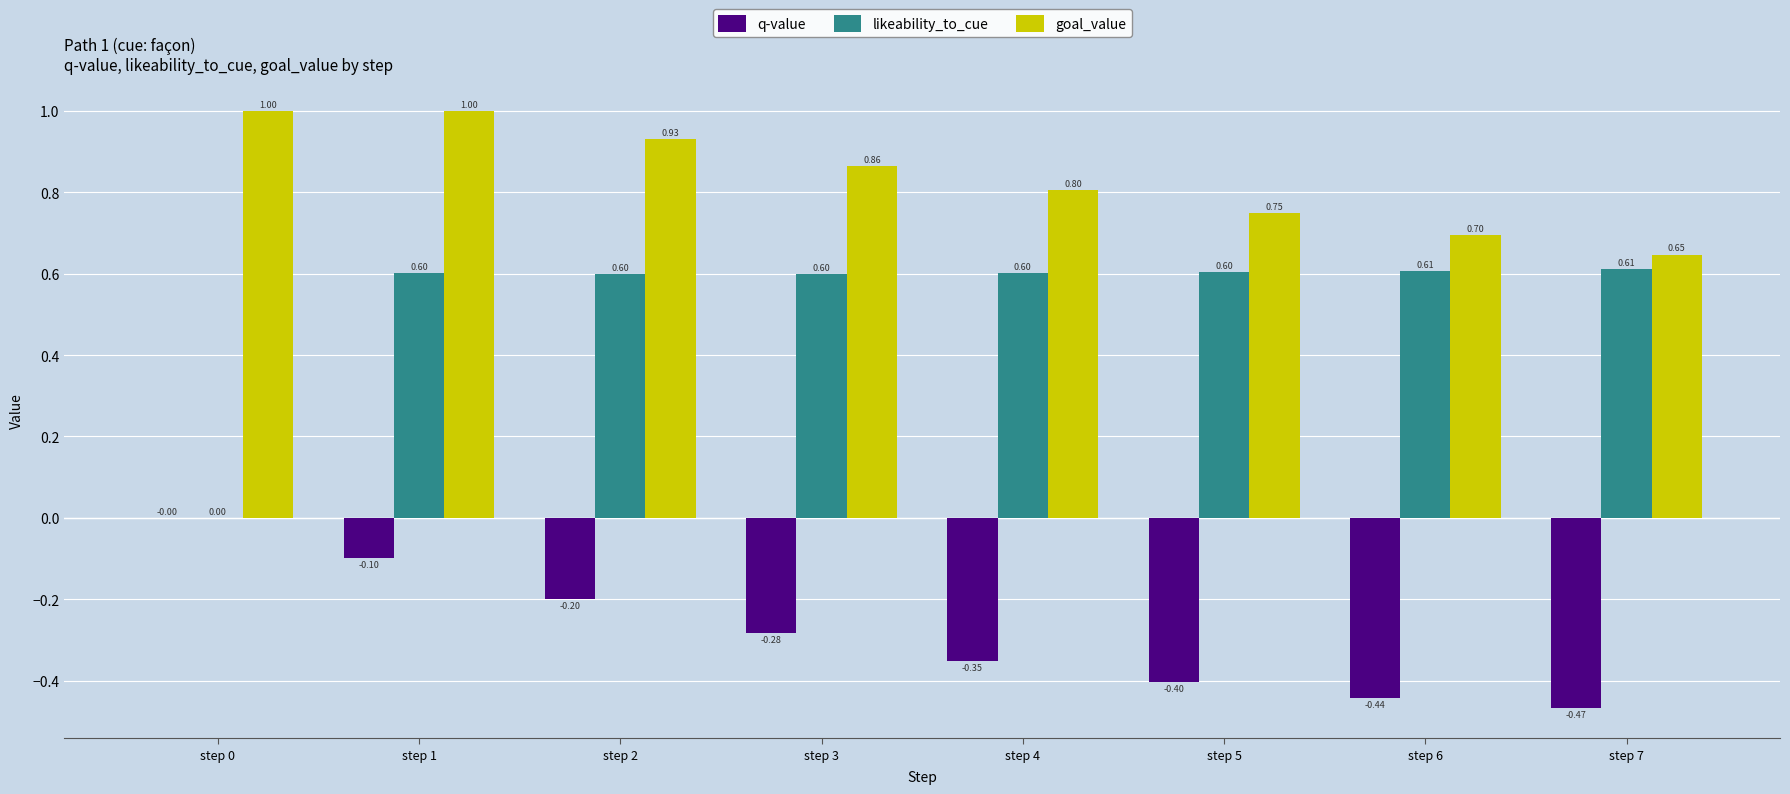

How many groups of bars are there?

8